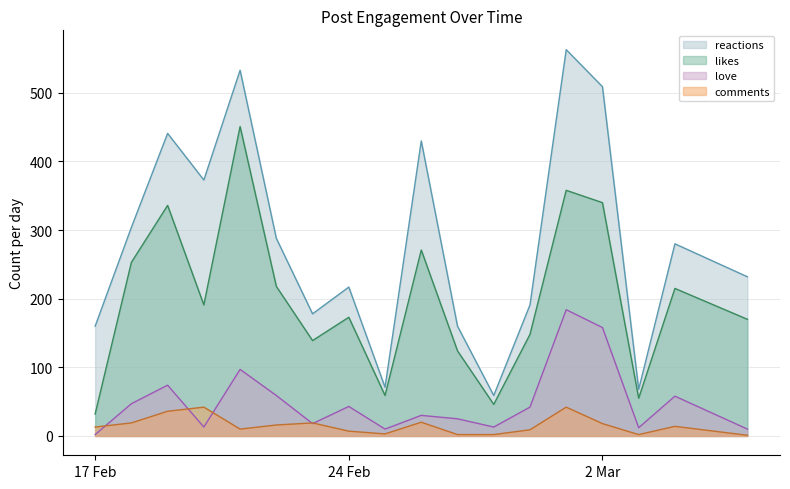

True or false: love and likes intersect in this chart.

False